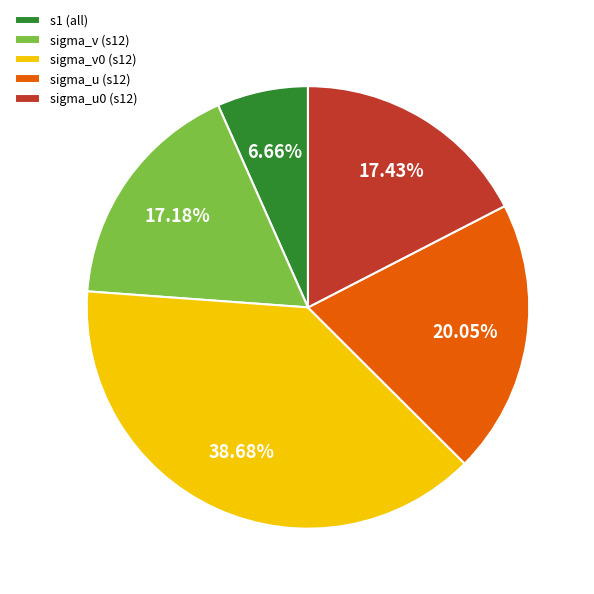

Between s1 (all) and sigma_v0 (s12), which is larger?

sigma_v0 (s12)